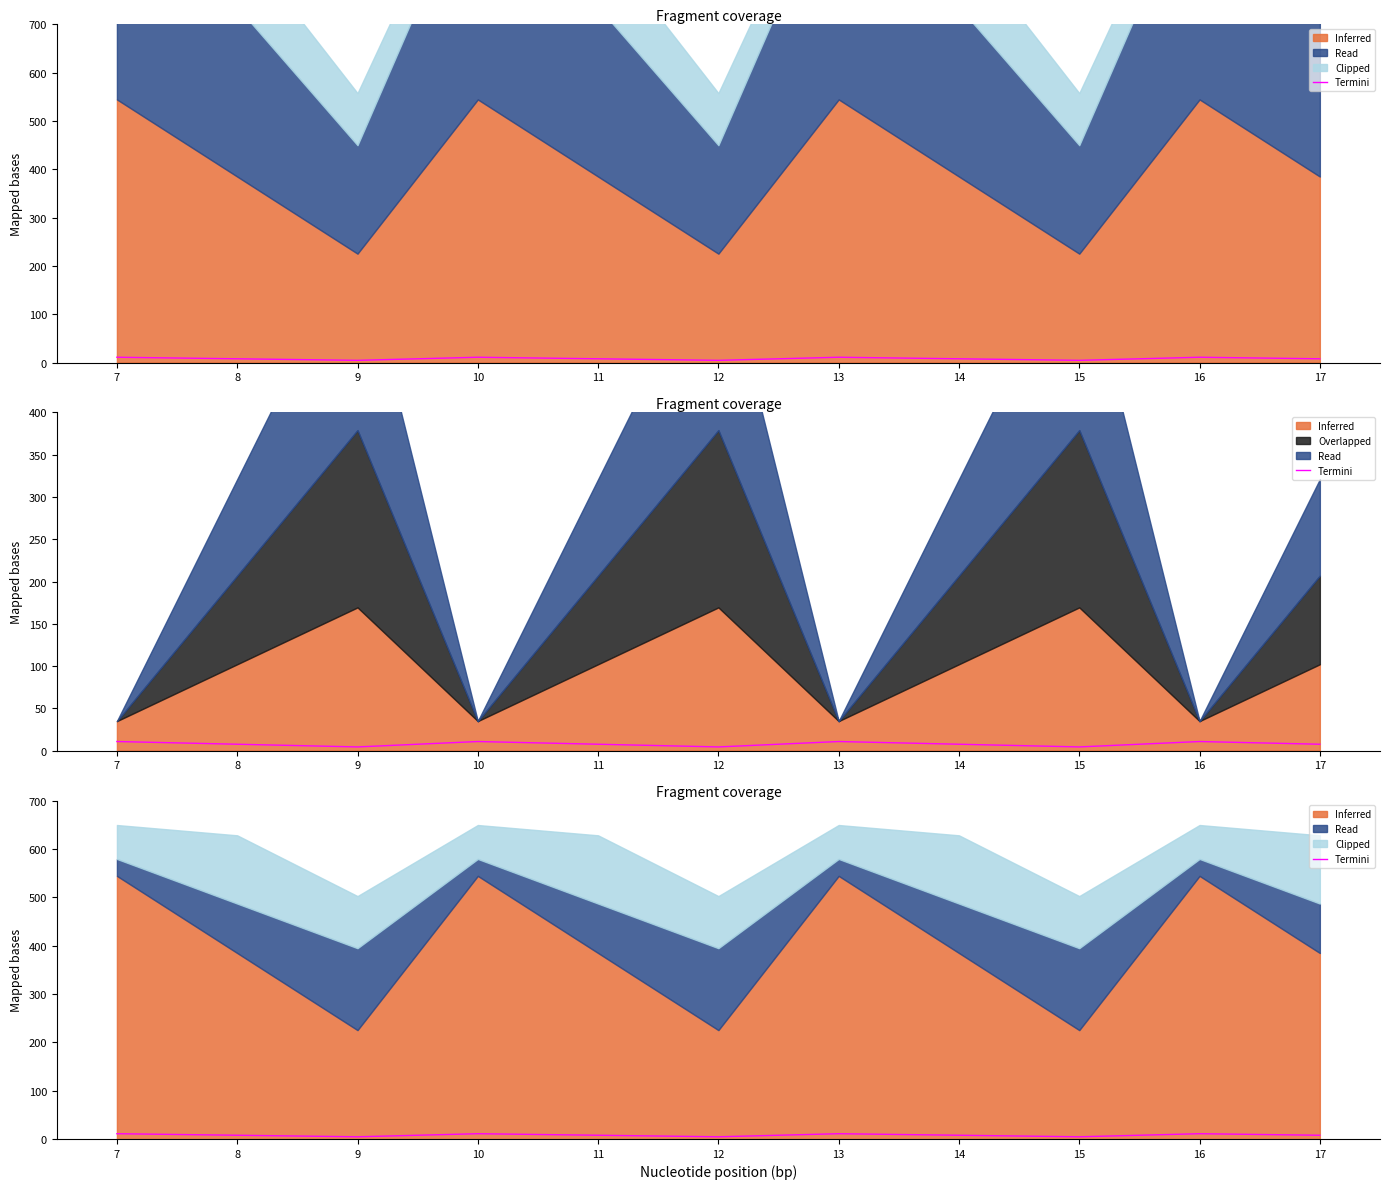

The value at 10 is 2.6. True or false?

False